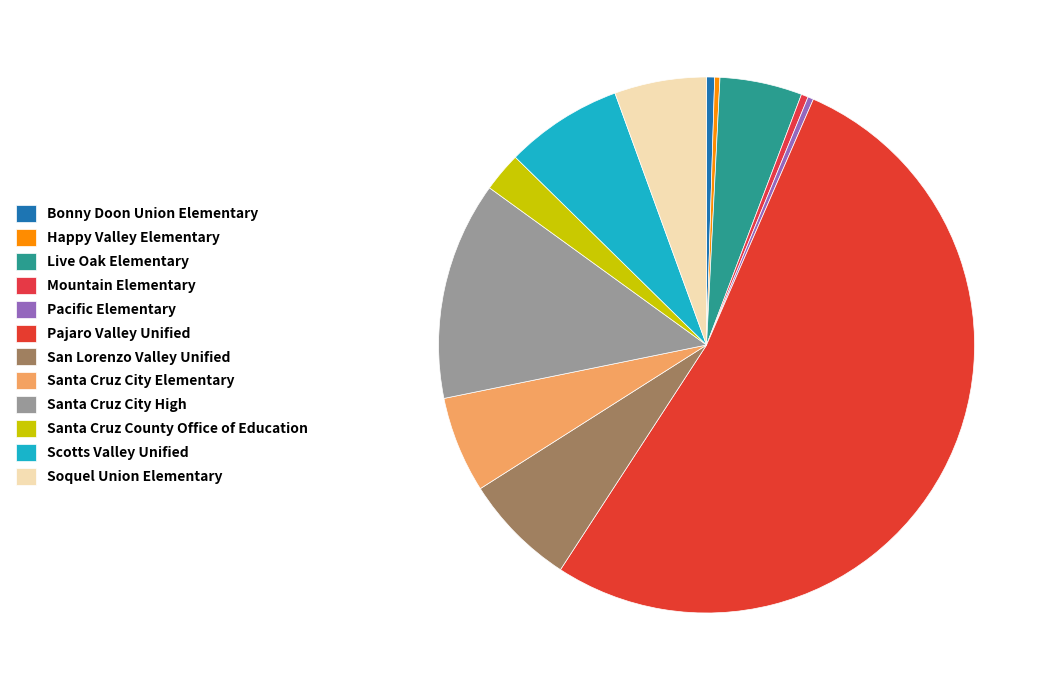

How many slices are in this pie chart?

12